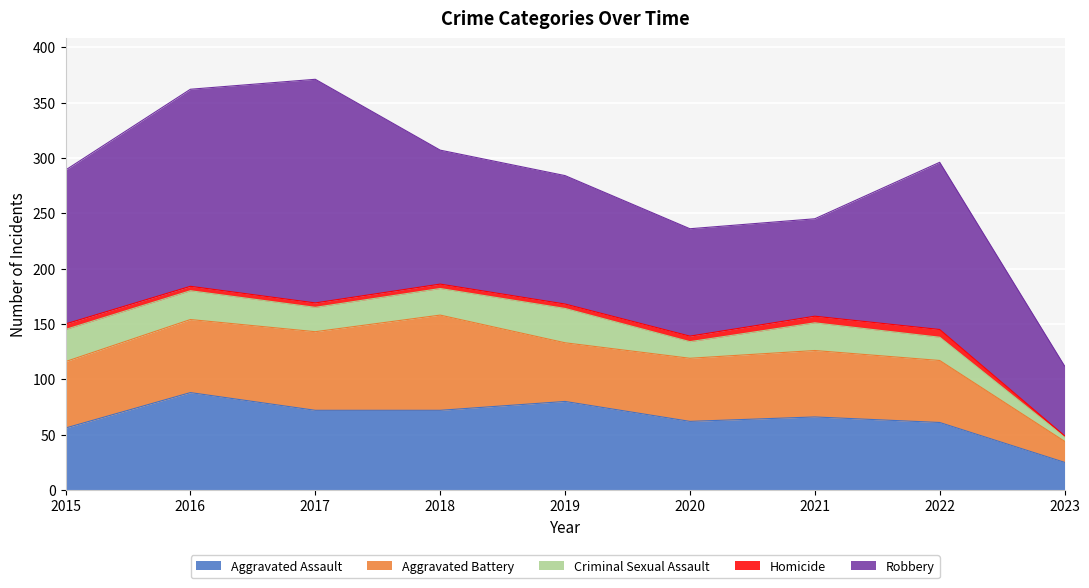

What is the maximum value for Aggravated Assault?

88